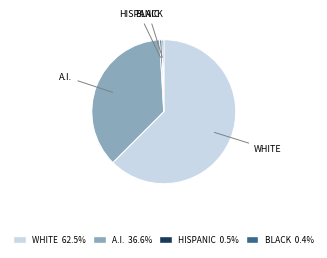

How many slices are in this pie chart?

4